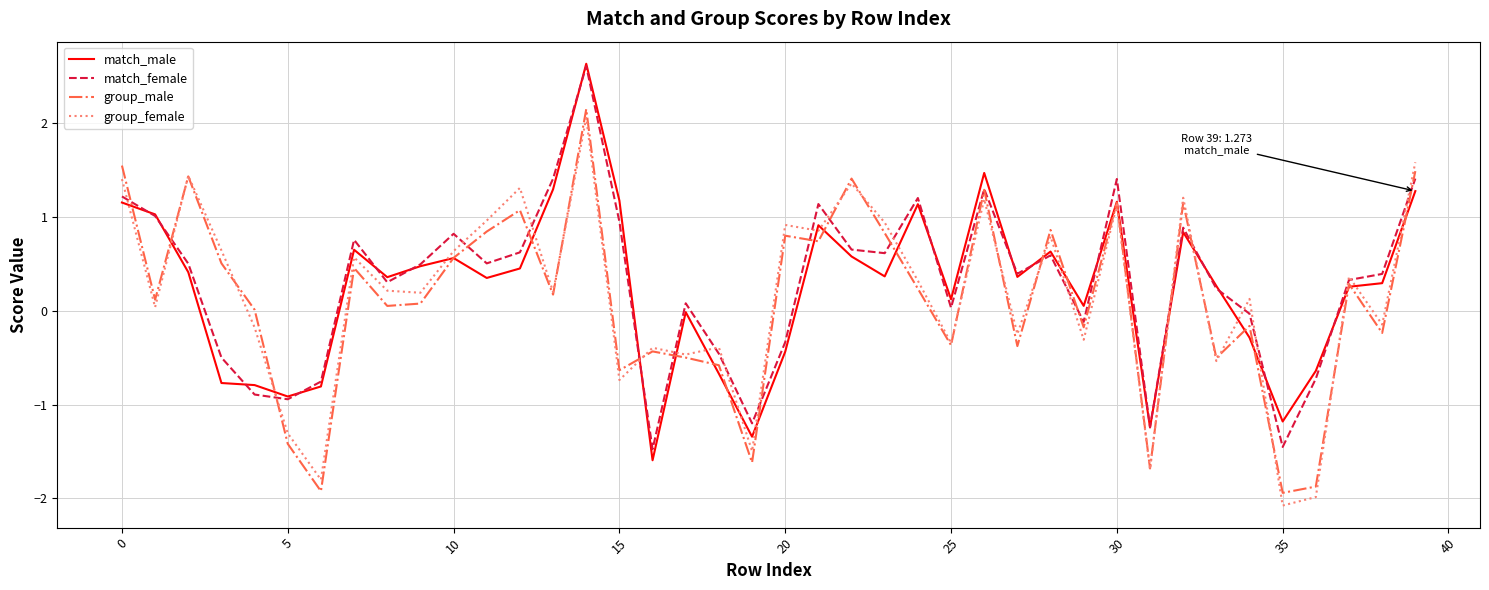

Rank the series by their average value, from highest to lowest.

match_female, match_male, group_female, group_male